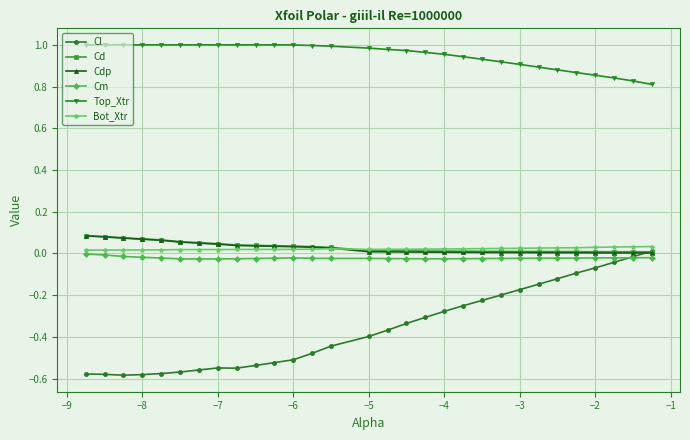

Which series has the largest total across all categories?

Top_Xtr